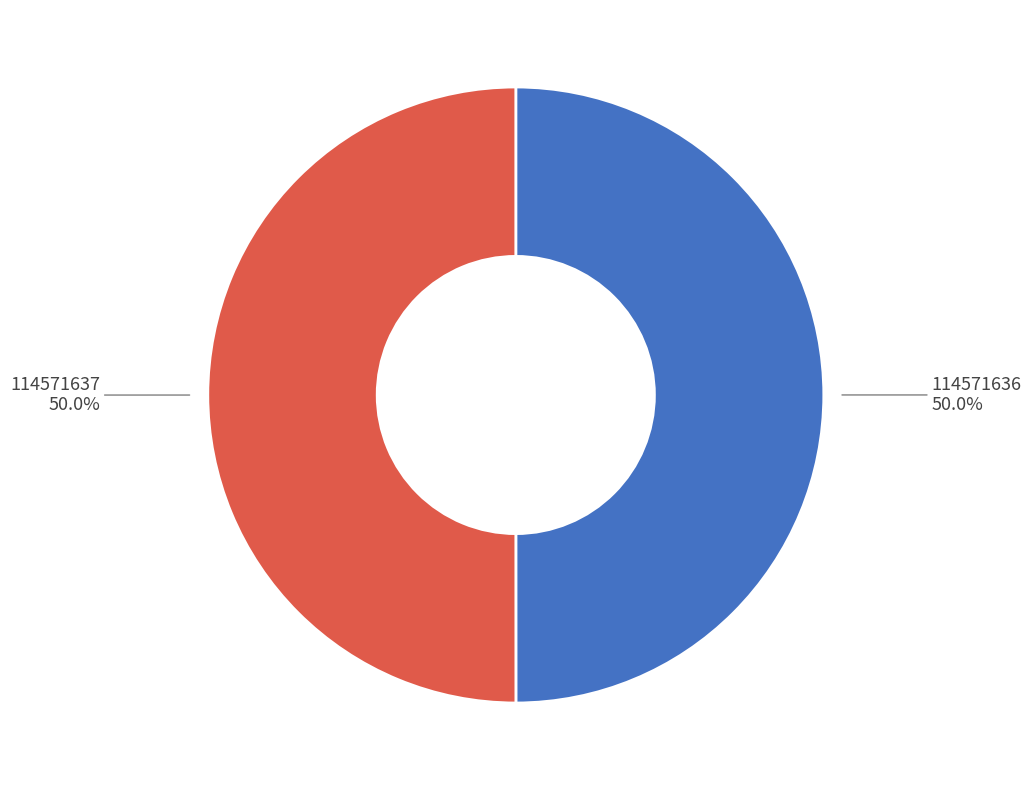

What is the ratio of the value at 114571637 to the value at 114571636?

1.0